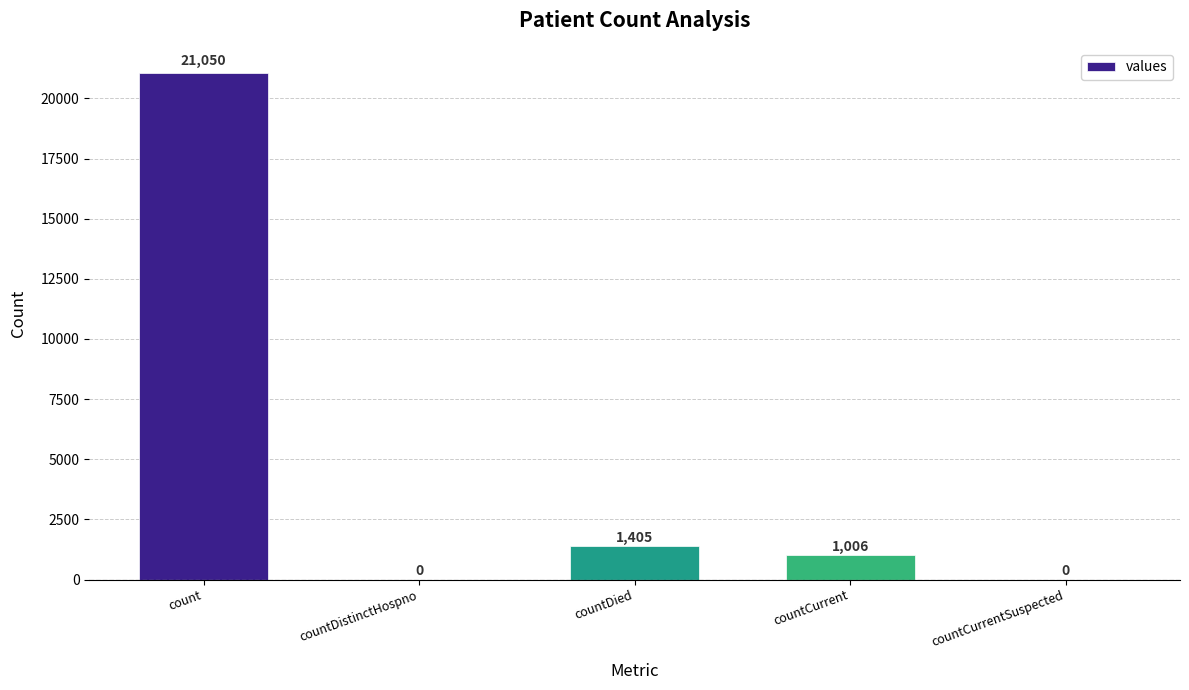

Are the bars horizontal?

No